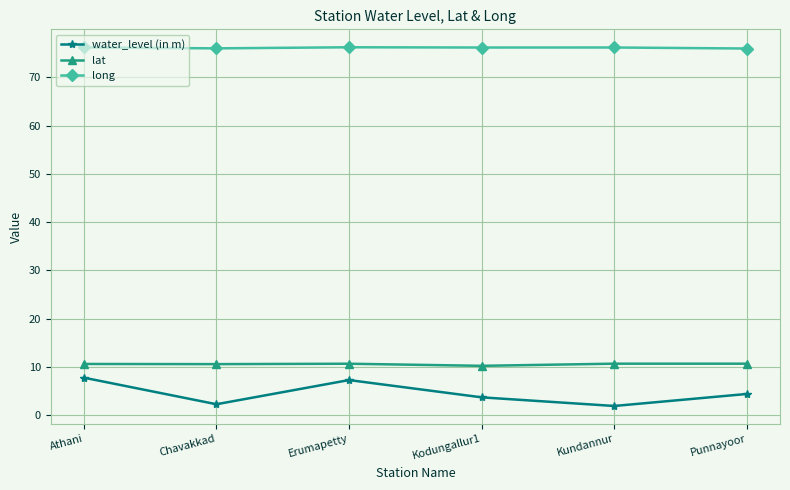

The value of long at Athani is 76.2. True or false?

True